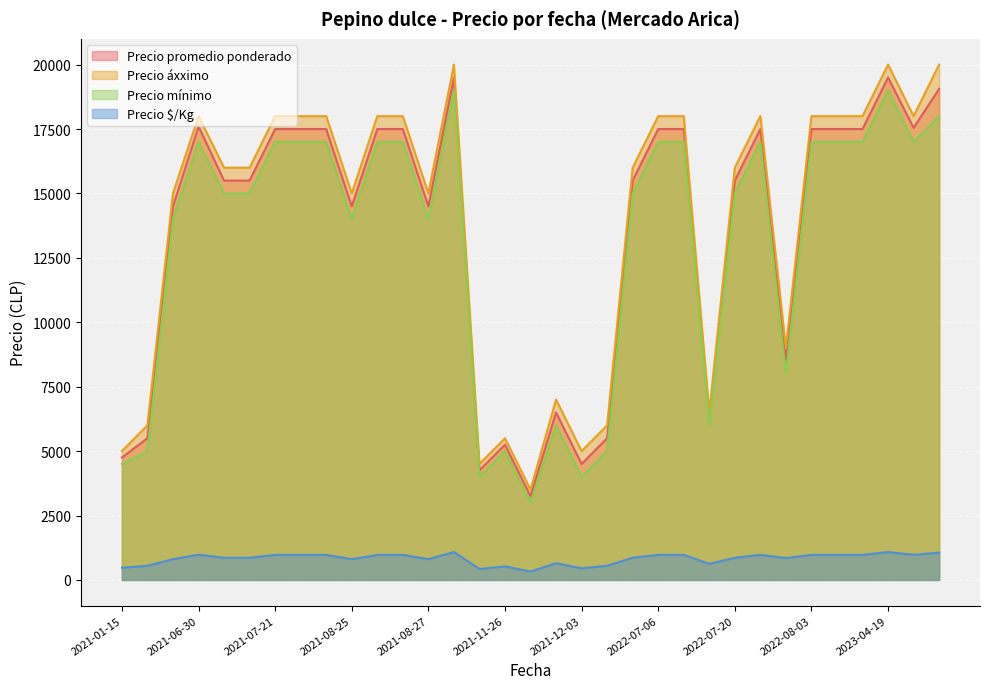

What is the spread (max minus min) of values at 2023-04-26?

17025